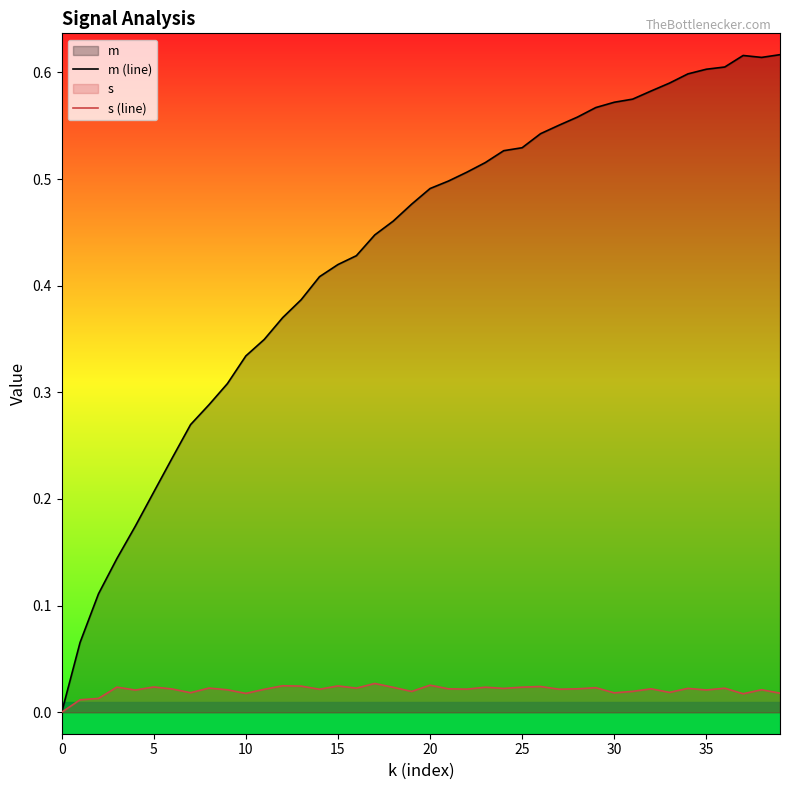

What is the average value of the m (line) series?

0.4